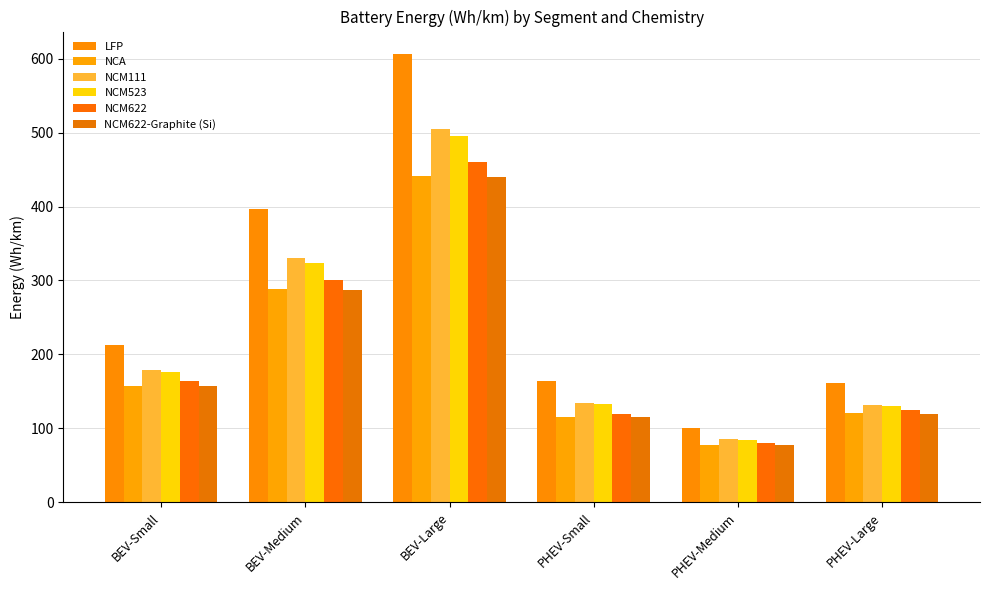

True or false: NCM622-Graphite (Si) has a value of 29.9 at PHEV-Small.

False